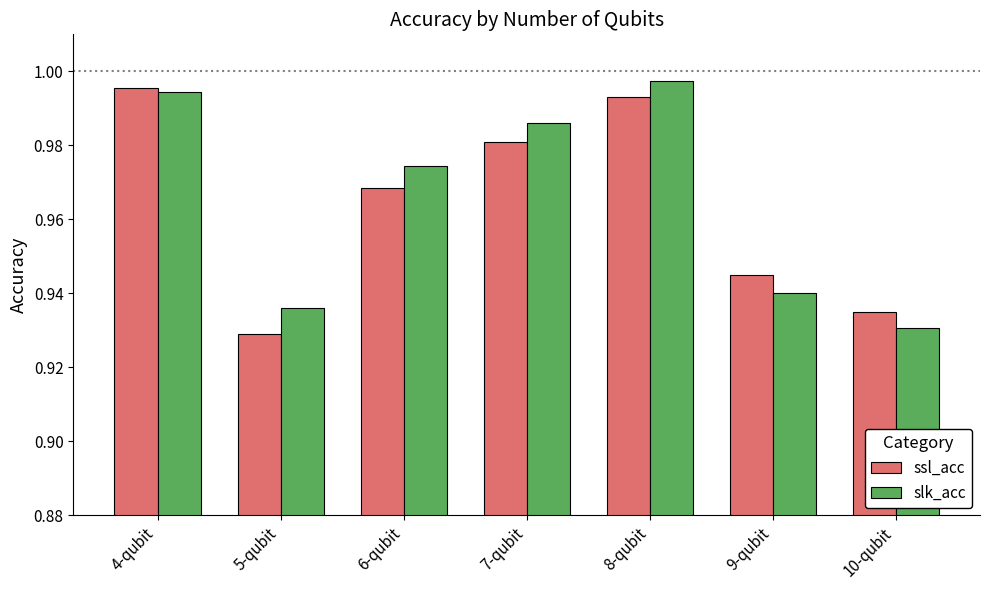

Which series changed the most between 5-qubit and 8-qubit?

ssl_acc